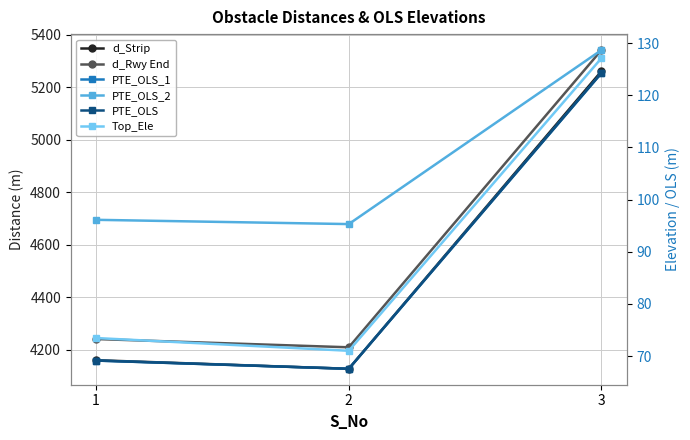

What is the difference between the maximum and minimum values in the PTE_OLS series?

56.7